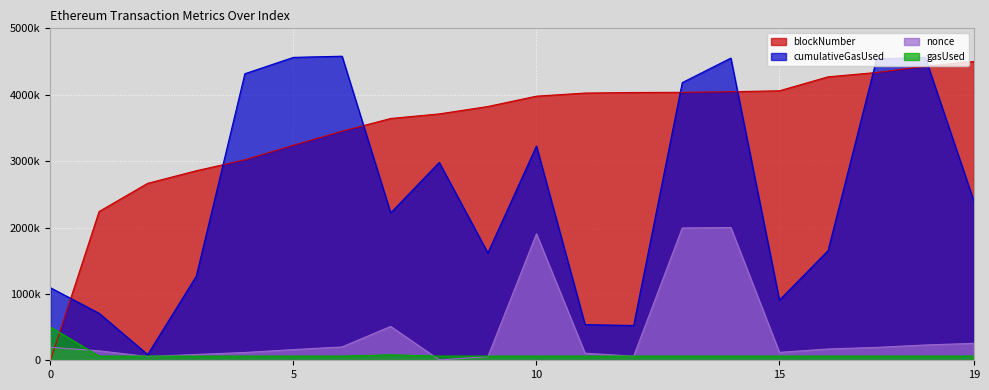

Reading left to right, what are all the values shown in this chart?

blockNumber: 0.0	2240824.7	2665384.3	2854897.1	3019806.7	3239757.6	3450319.0	3642294.3	3711071.8	3822696.0	3978430.3	4025206.3	4033696.4	4035934.0	4045152.2	4059327.4	4269642.6	4334929.8	4429113.4	4500000.0
cumulativeGasUsed: 1092330.0	707942.0	85966.0	1266820.0	4316693.0	4562862.0	4580137.0	2219889.0	2980188.0	1617362.0	3227179.0	537147.0	523760.0	4182641.0	4551559.0	905894.0	1651701.0	4539140.0	4563073.0	2400621.0
nonce: 195279.8	142367.3	56406.6	88136.4	117335.8	161161.6	200730.7	510130.2	6325.9	54514.7	1904656.9	106374.9	61626.9	1992568.6	2000000.0	119316.3	170301.6	194109.3	230261.3	255511.5
gasUsed: 500000.0	63074.3	63074.3	63074.3	63074.3	63074.3	63074.3	82258.1	63074.3	63074.3	63074.3	63074.3	63074.3	63074.3	63074.3	63074.3	63074.3	63074.3	63074.3	63074.3